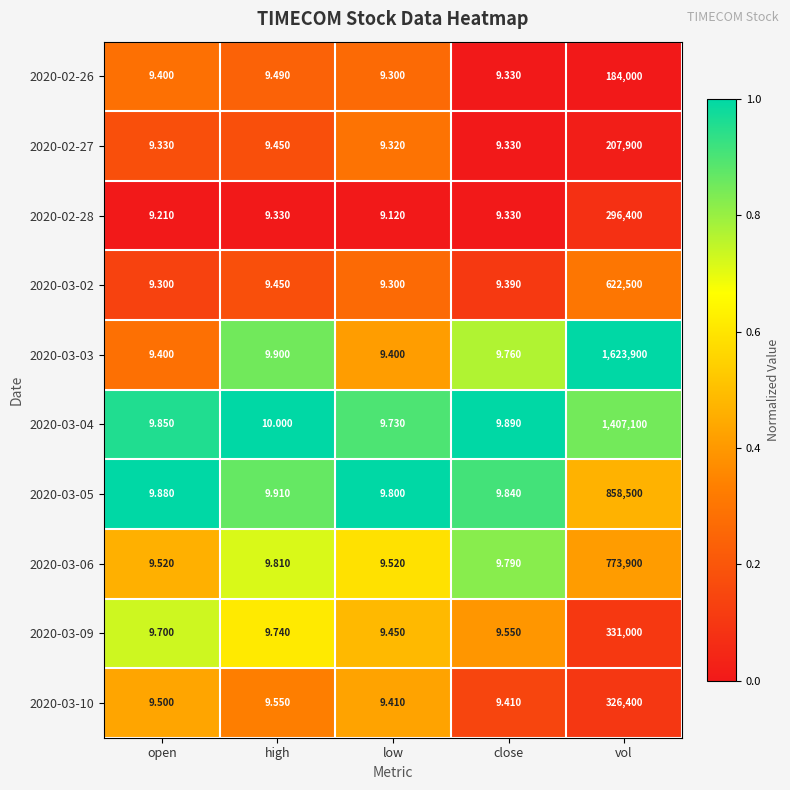

How many series are shown in this chart?

10